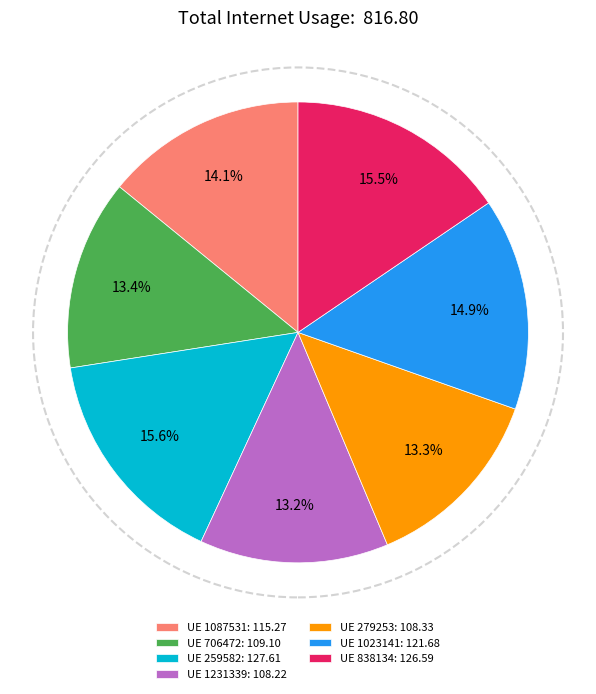

Which has a higher value, UE 1087531: 115.27 or UE 279253: 108.33?

UE 1087531: 115.27